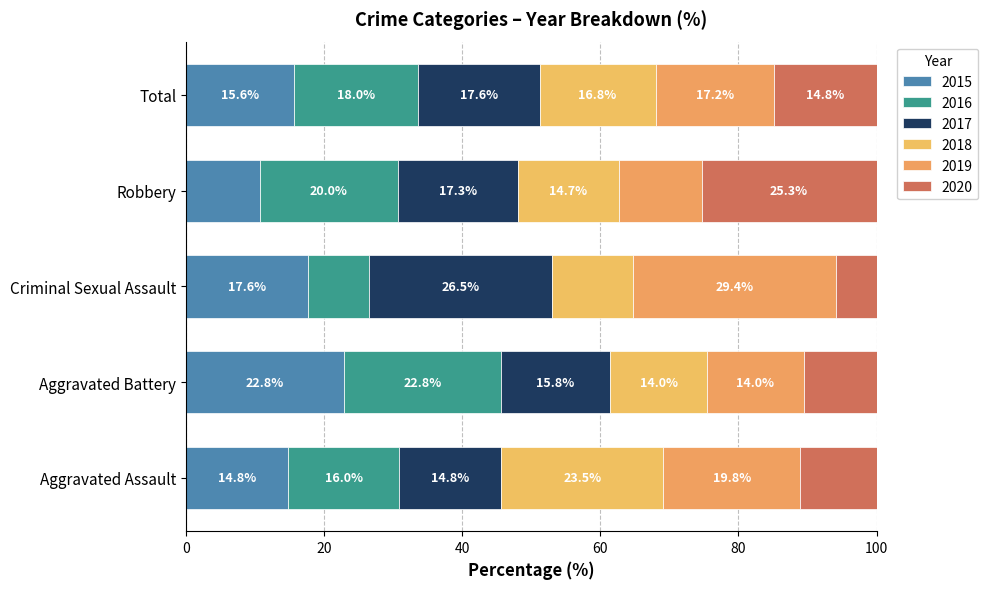

True or false: 2016 has a value of 7 at Aggravated Battery.

False